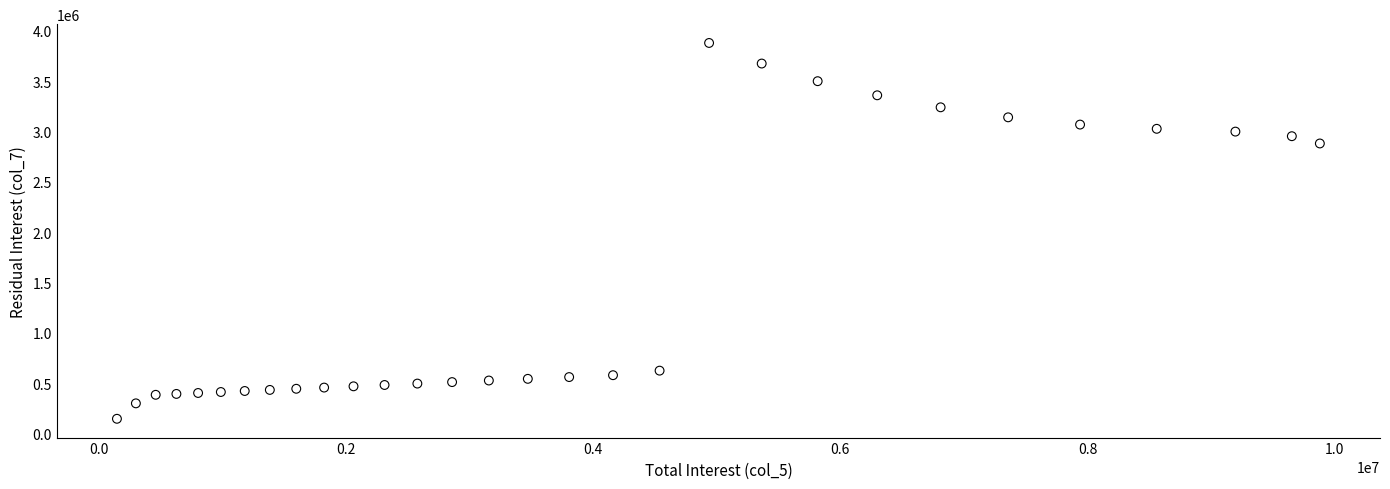

What is the range of X values (max minus min)?

9734023.9